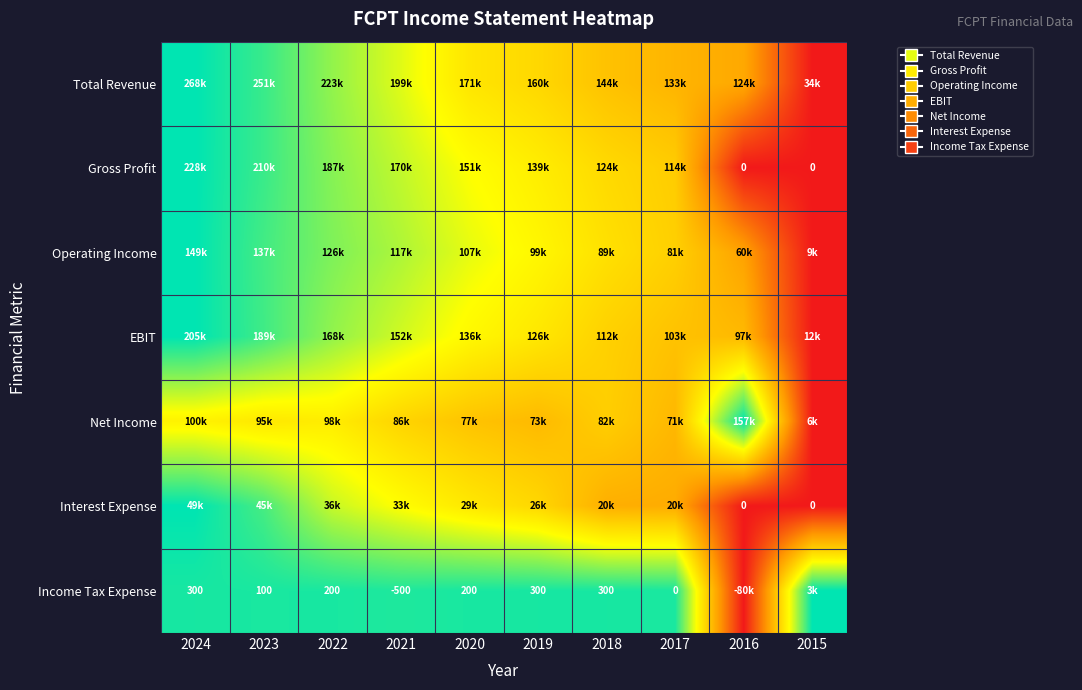

Which category has the lowest value in the Total Revenue series?

2015